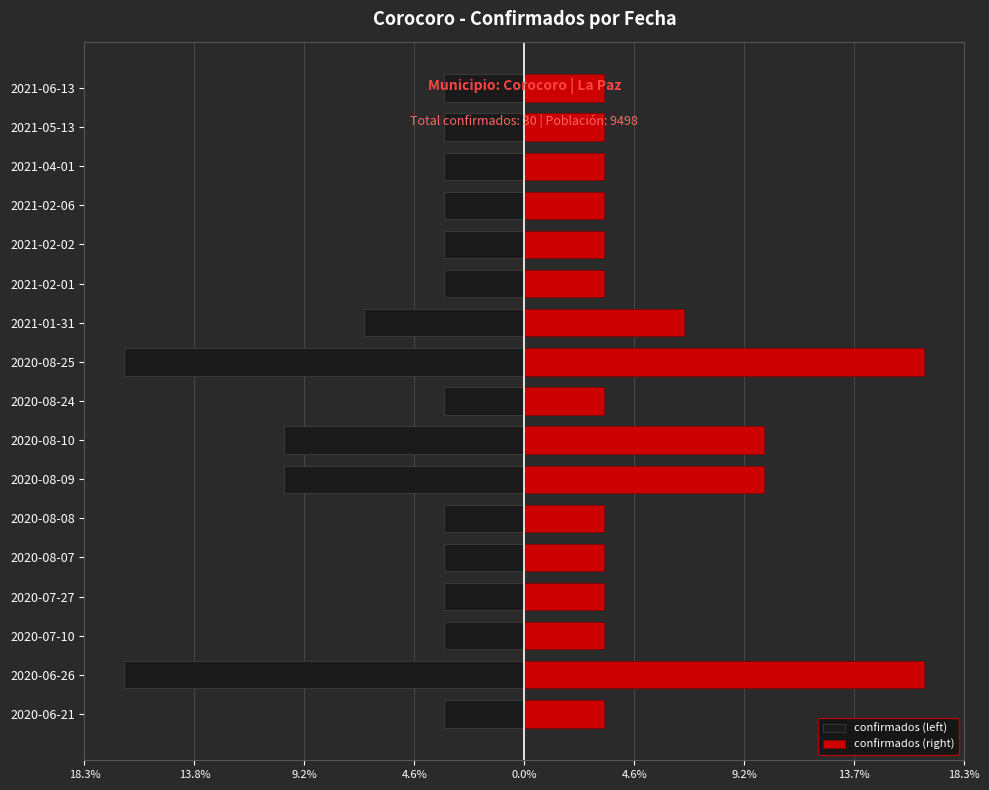

What is the value of the confirmados (left) bar at the 8th from the left?

-10.0